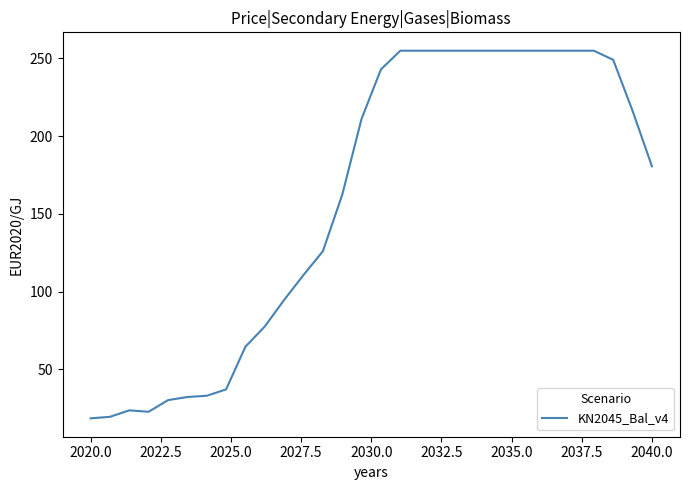

What is the smallest value displayed?

18.6